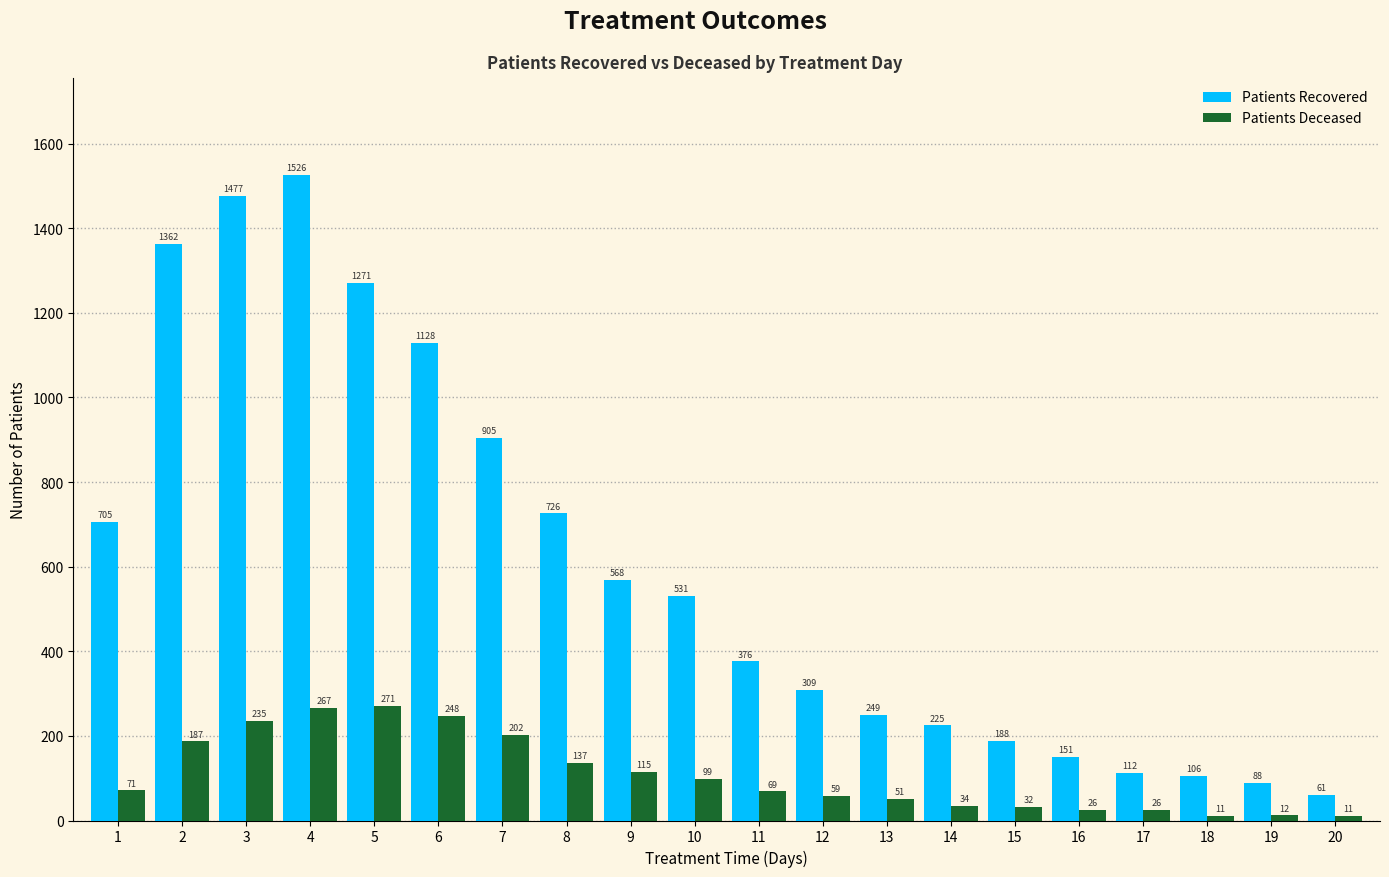

At which category is the sum across all series the highest?

4